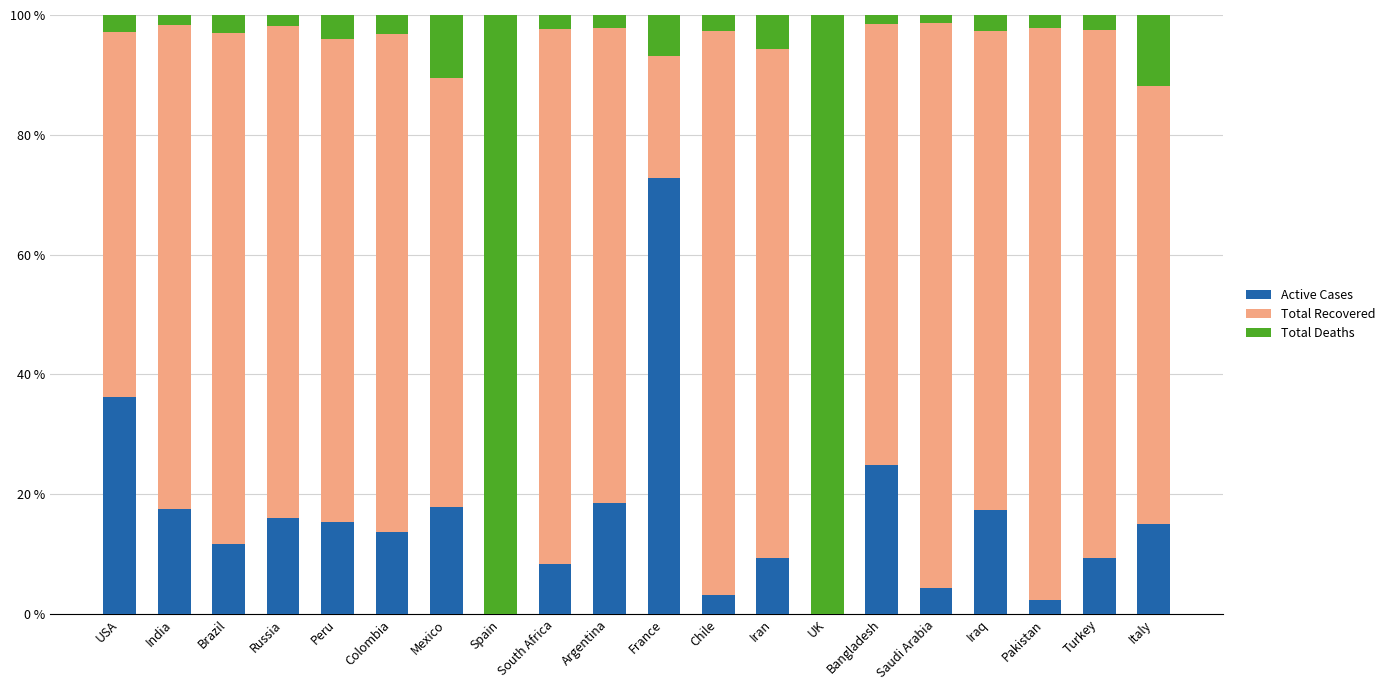

Which category has the highest value in the Active Cases series?

France